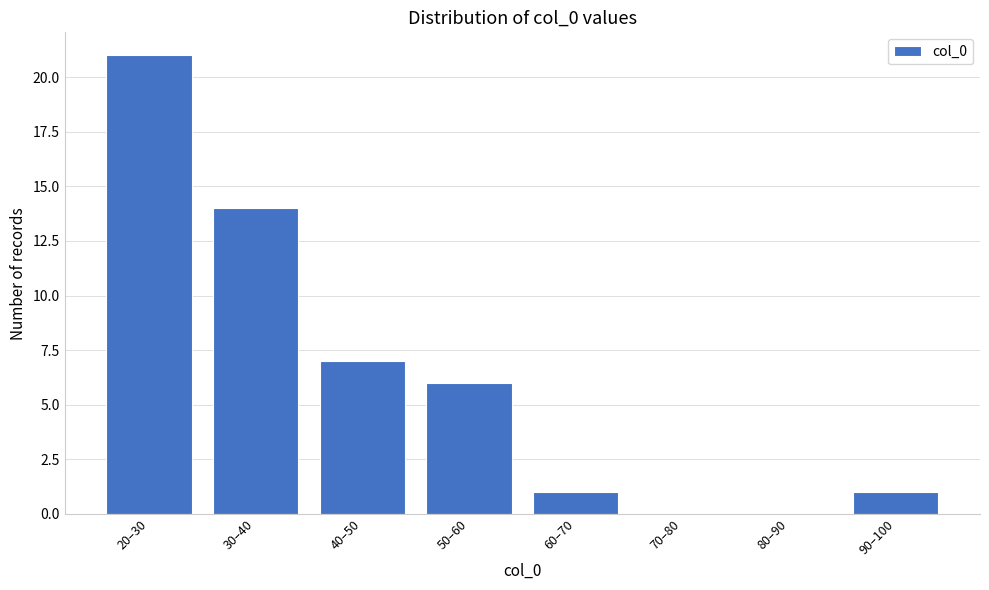

Reading left to right, list all the values displayed in this chart.

20–30=21	30–40=14	40–50=7	50–60=6	60–70=1	70–80=0	80–90=0	90–100=1